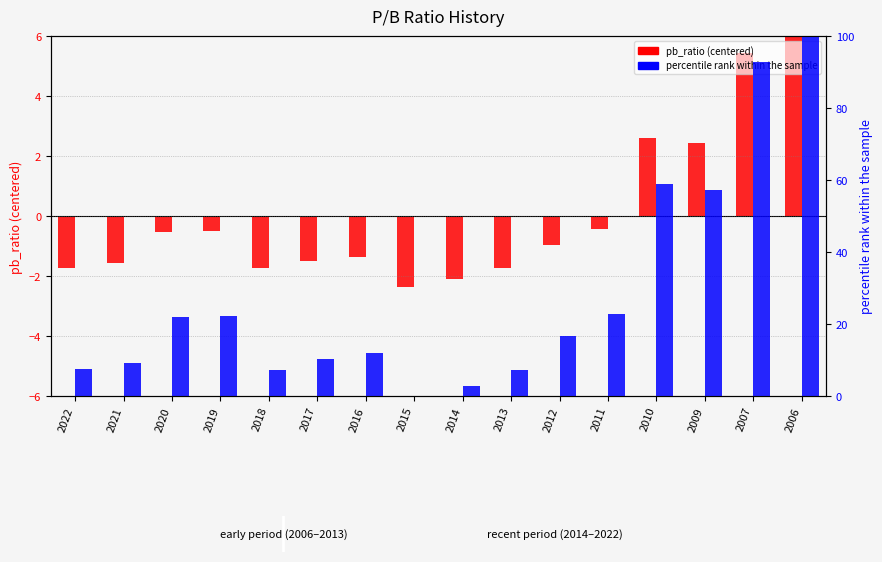

Where is pb_ratio (centered) nearest to the value 1?

2009